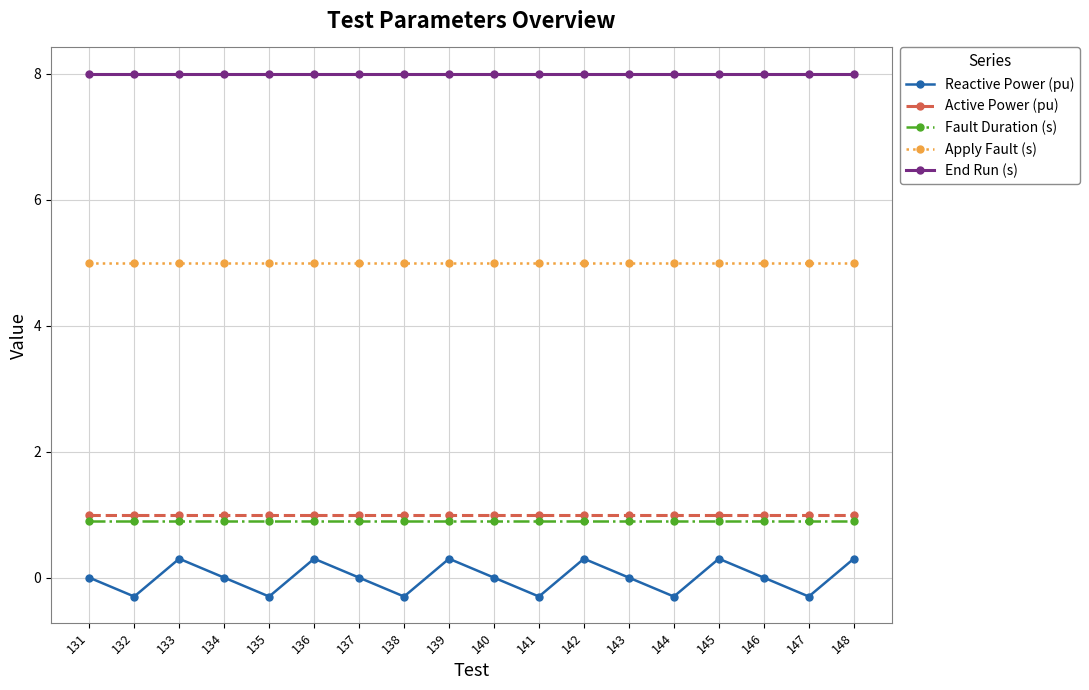

Is the value of Reactive Power (pu) at 135 greater than the value of Active Power (pu) at 134?

No